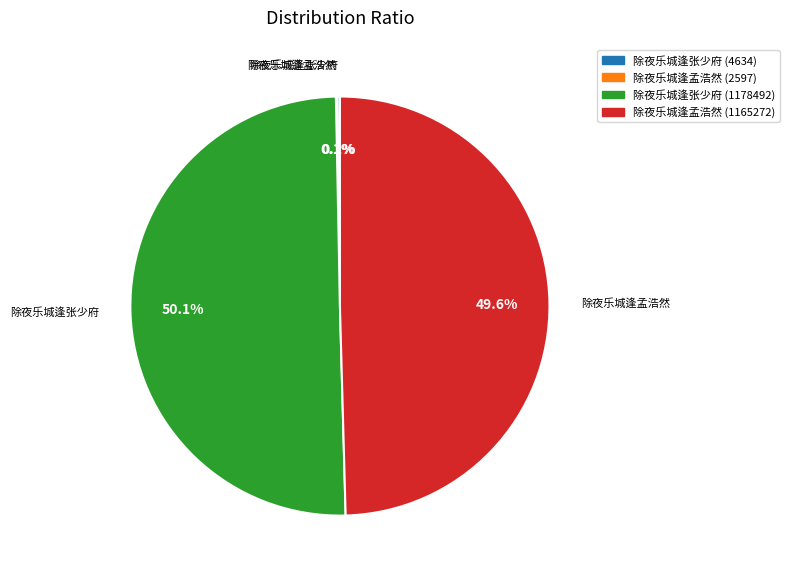

Does 除夜乐城逢孟浩然 (1165272) represent more than half of the total?

No